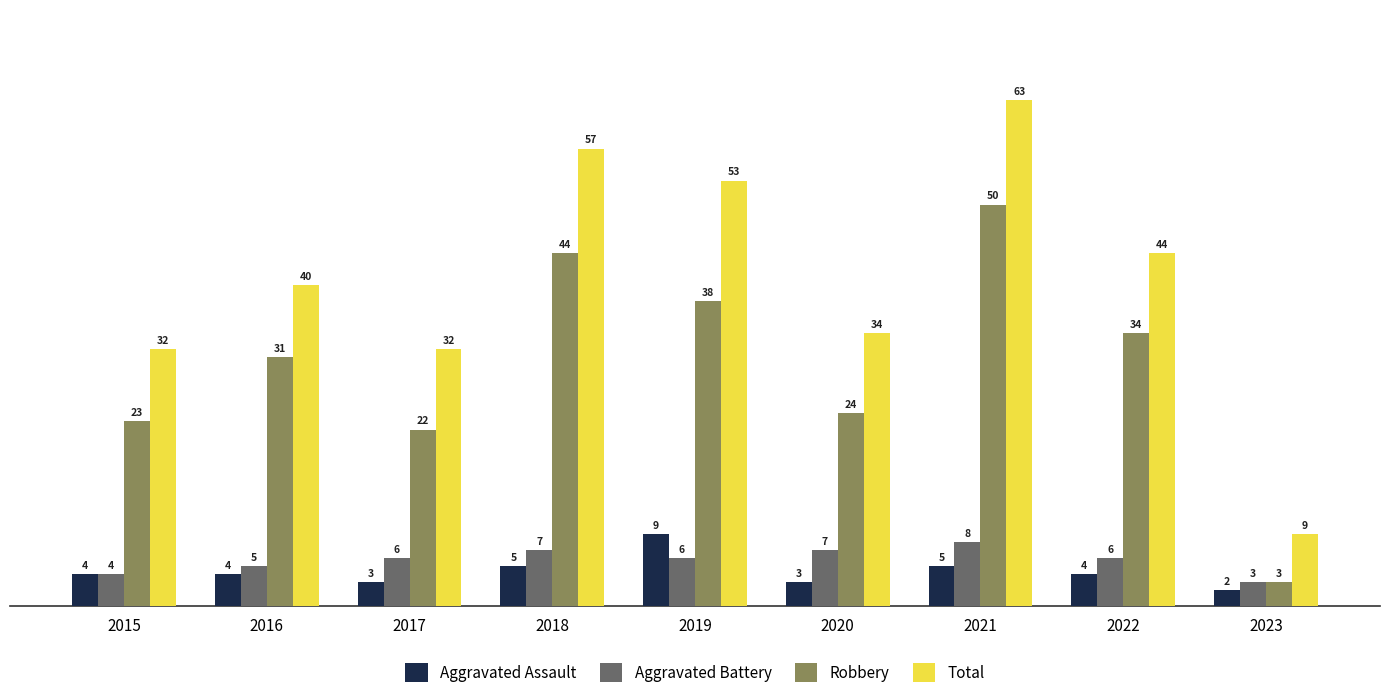

How many values in the Aggravated Assault series are below 4?

3